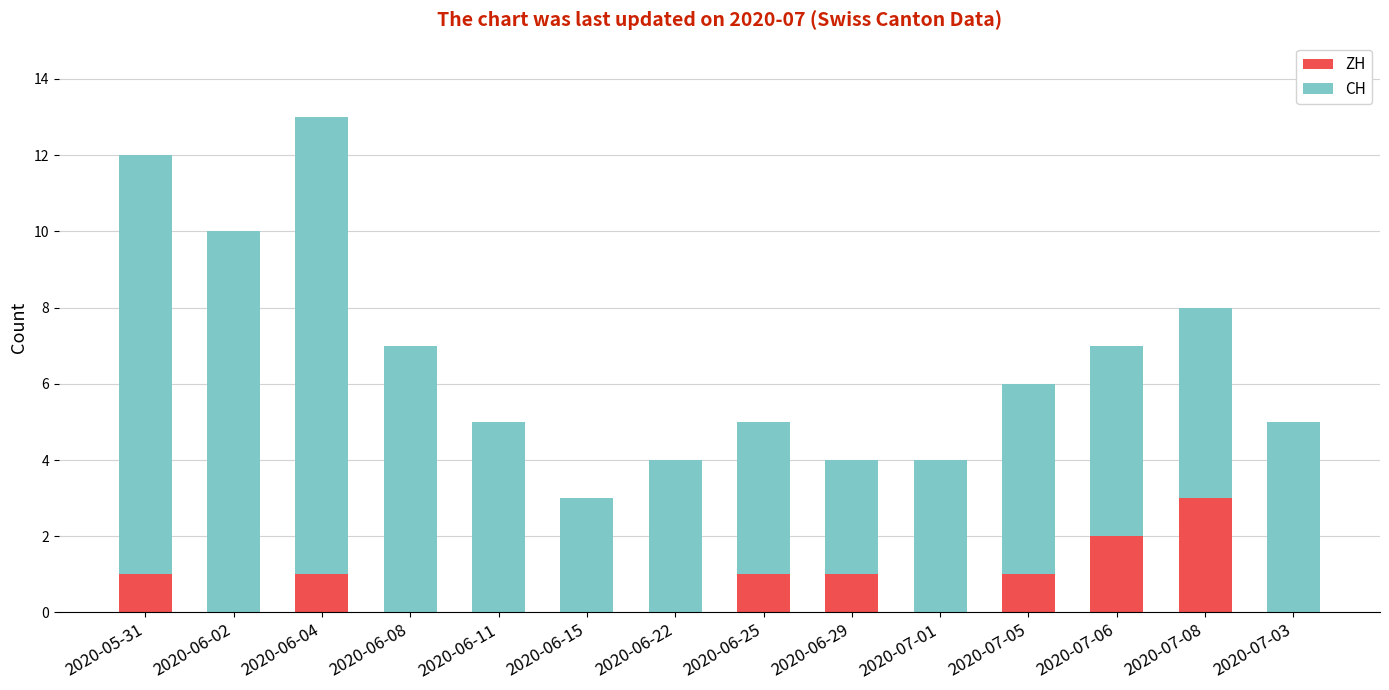

Reading left to right, what are the values for ZH?

2020-05-31=1	2020-06-02=0	2020-06-04=1	2020-06-08=0	2020-06-11=0	2020-06-15=0	2020-06-22=0	2020-06-25=1	2020-06-29=1	2020-07-01=0	2020-07-05=1	2020-07-06=2	2020-07-08=3	2020-07-03=0